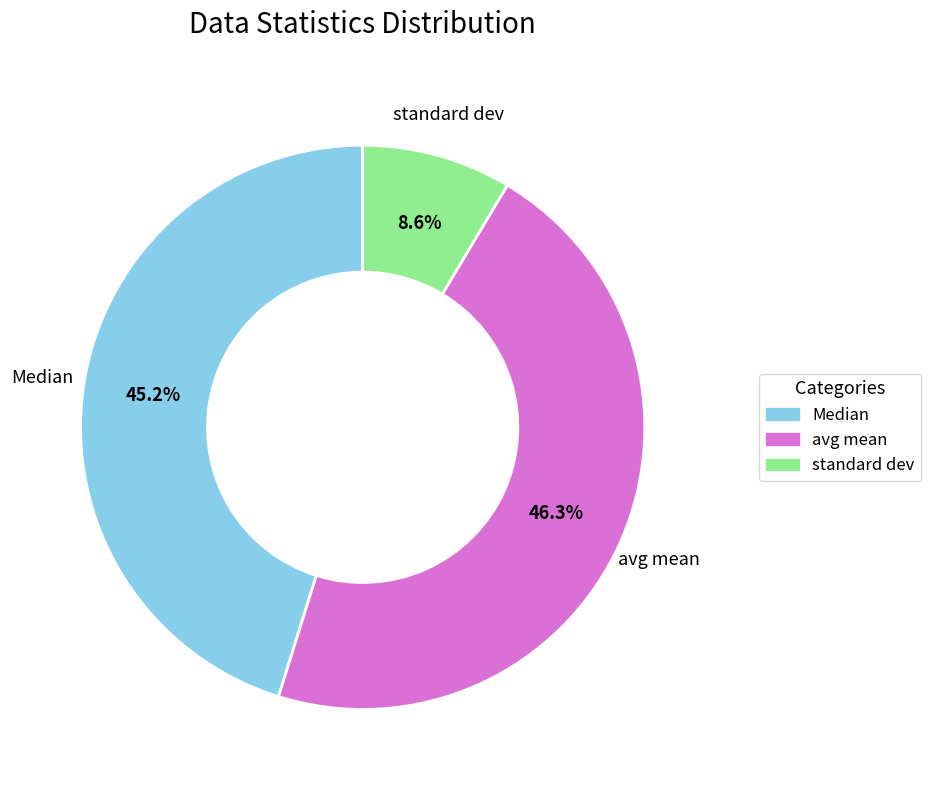

How many segments does this pie chart have?

3